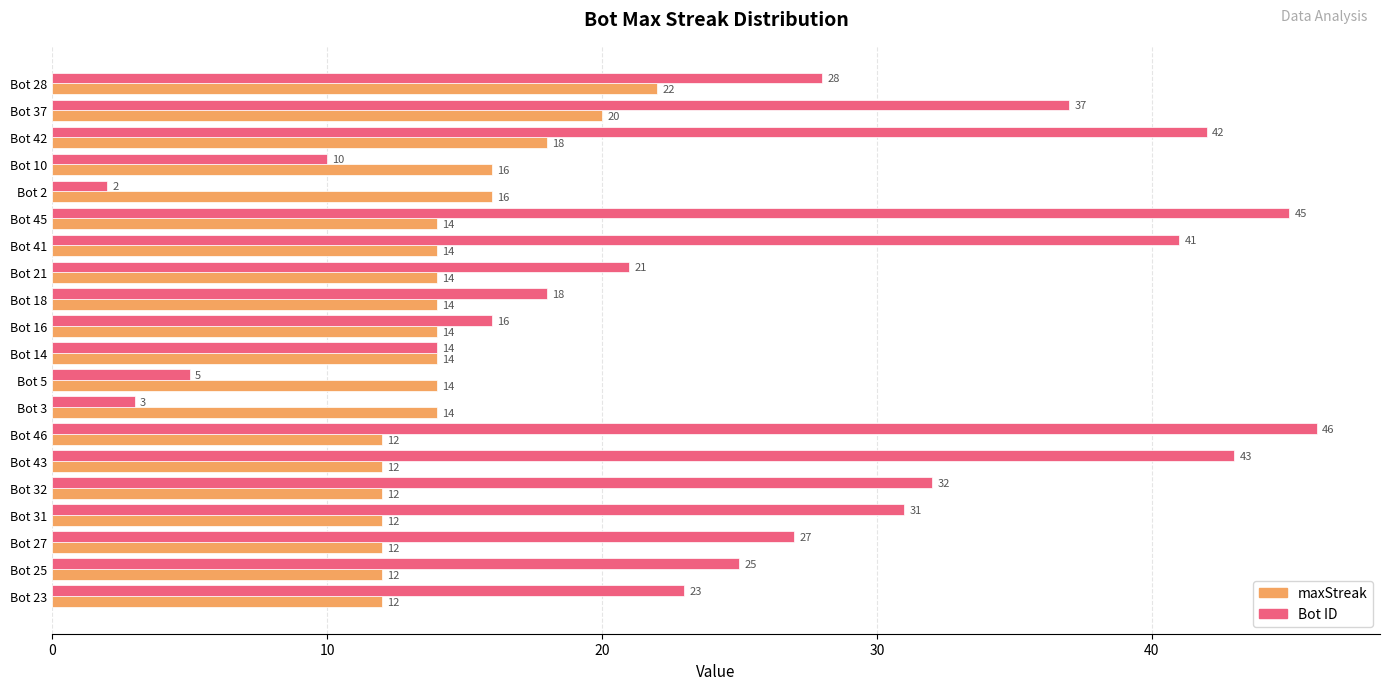

Which series has the largest total across all categories?

Bot ID